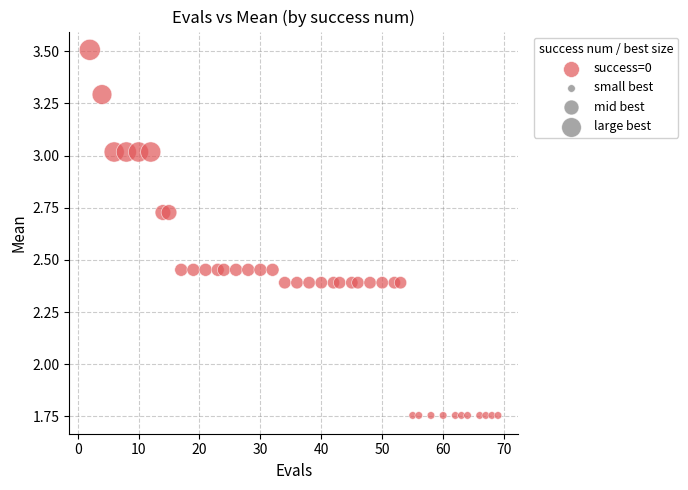

What is the range of X values (max minus min)?

67.0